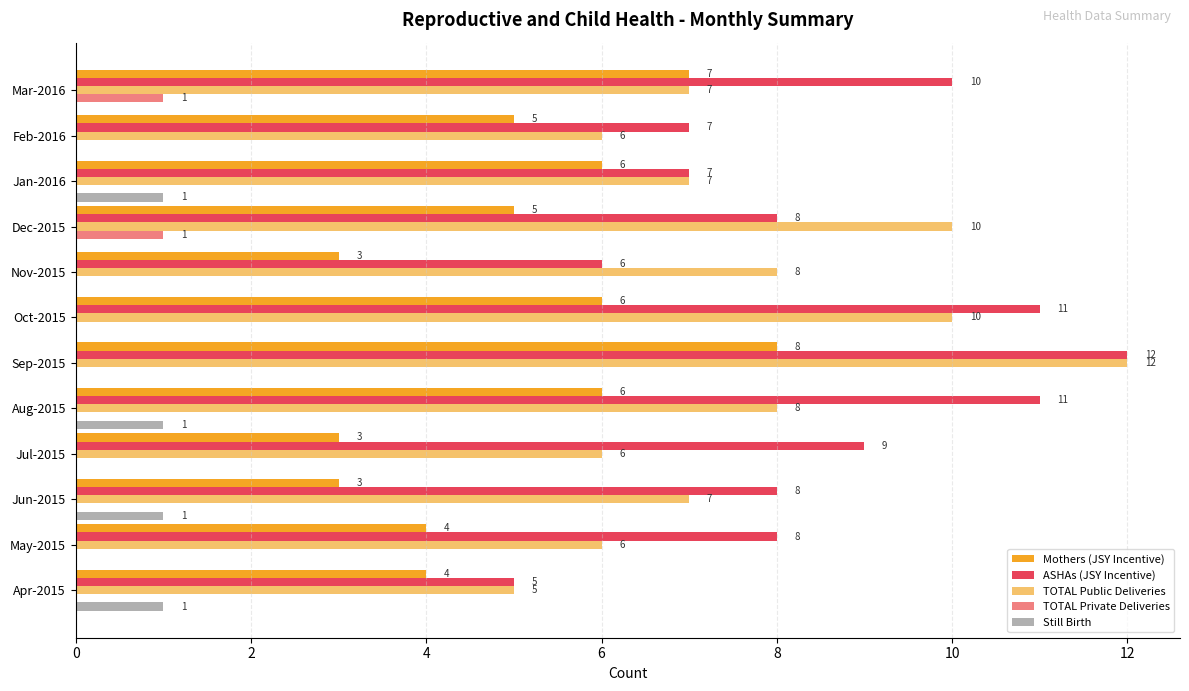

What is the sum of all ASHAs (JSY Incentive) values?

102